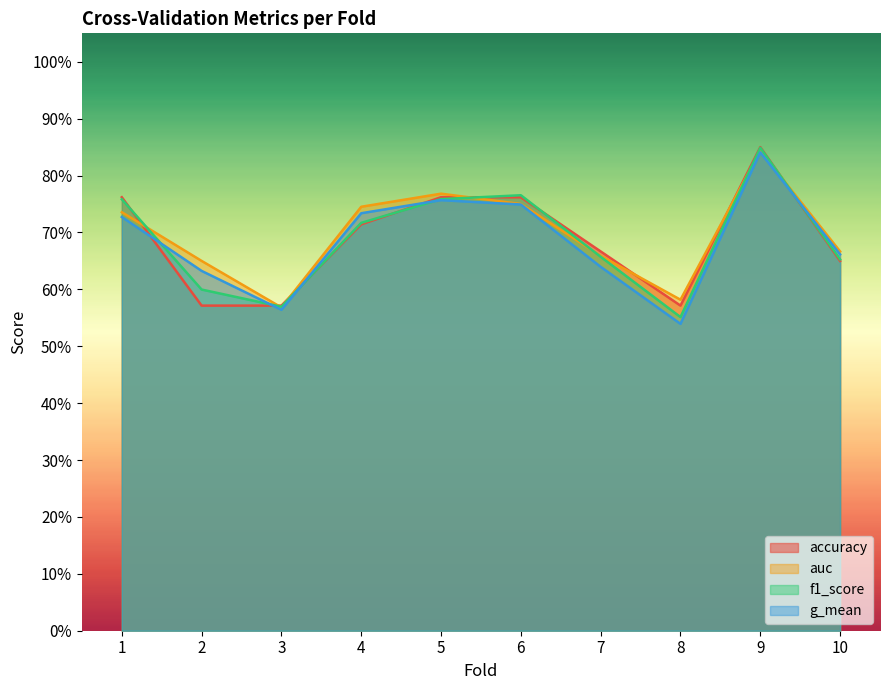

Reading left to right, transcribe all the data shown in this chart.

accuracy: 1=0.8	2=0.6	3=0.6	4=0.7	5=0.8	6=0.8	7=0.7	8=0.6	9=0.8	10=0.7
auc: 1=0.7	2=0.7	3=0.6	4=0.7	5=0.8	6=0.8	7=0.7	8=0.6	9=0.8	10=0.7
f1_score: 1=0.8	2=0.6	3=0.6	4=0.7	5=0.8	6=0.8	7=0.7	8=0.6	9=0.8	10=0.7
g_mean: 1=0.7	2=0.6	3=0.6	4=0.7	5=0.8	6=0.7	7=0.6	8=0.5	9=0.8	10=0.7